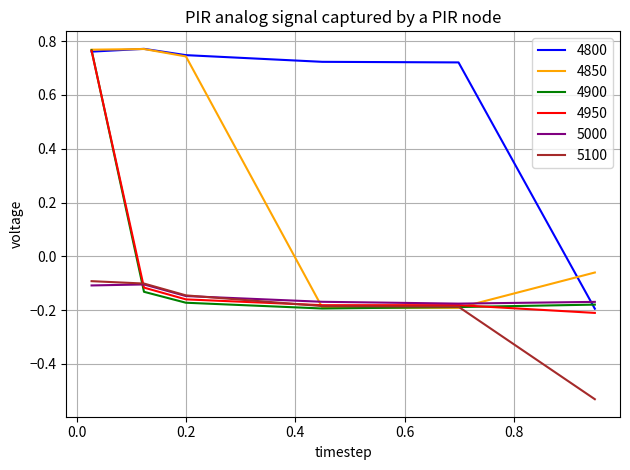

Which series has the largest total across all categories?

4800